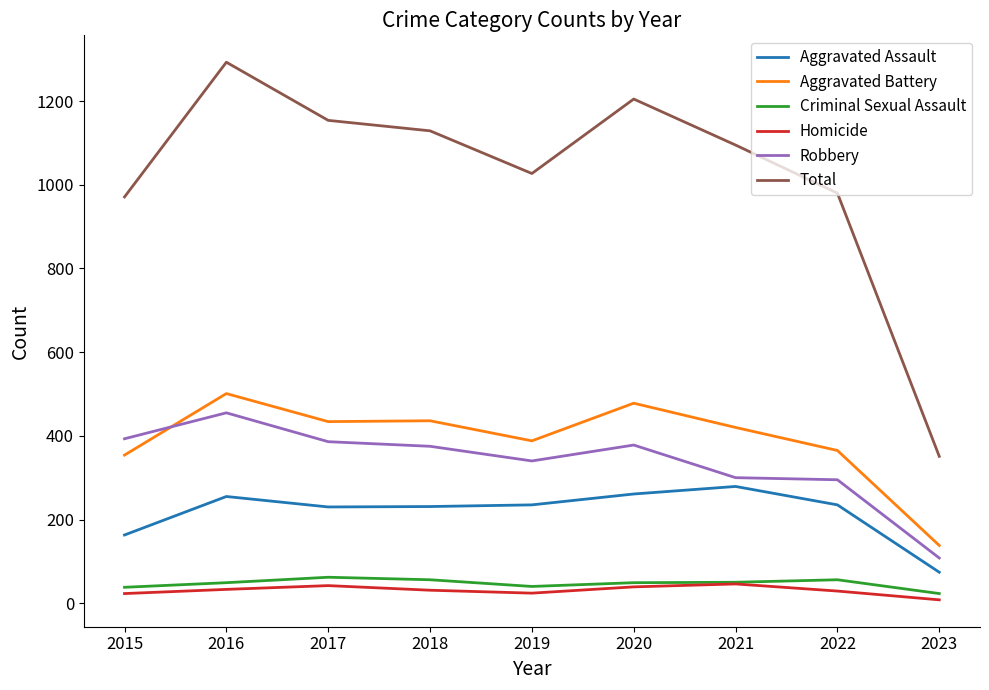

How many lines are shown in the chart?

6